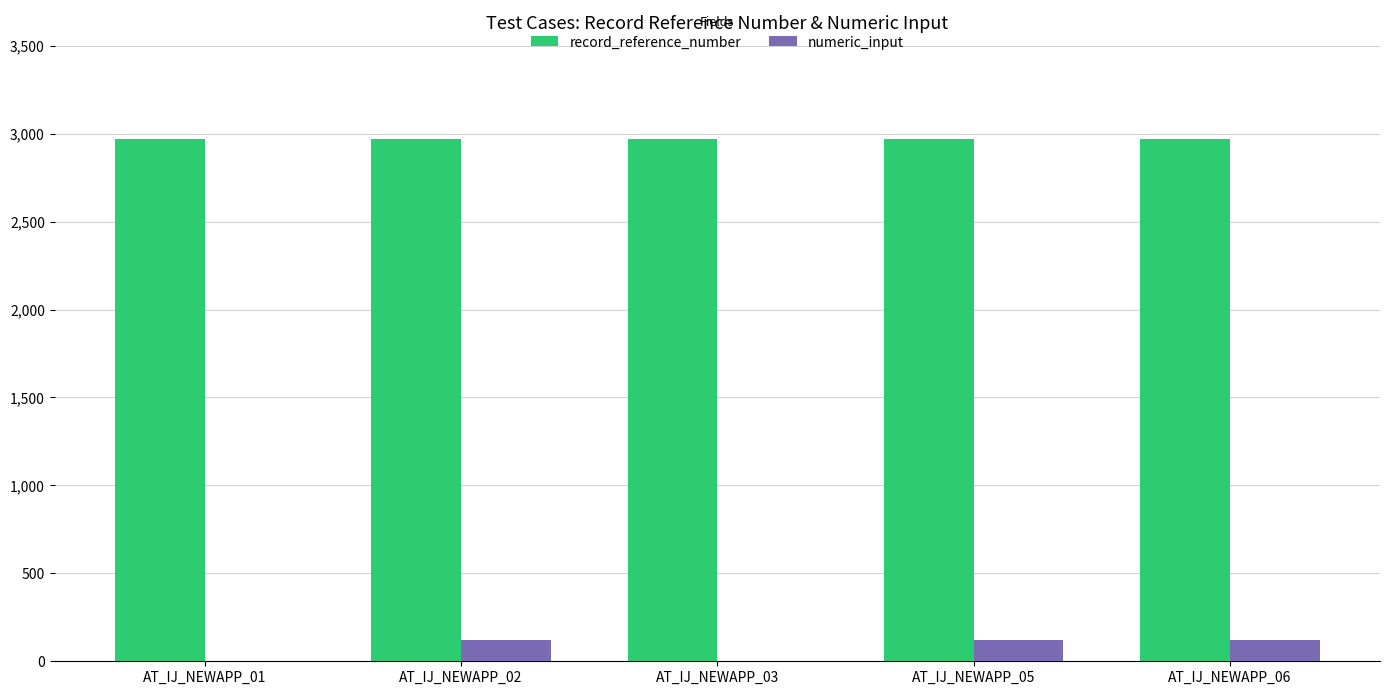

Is it true that record_reference_number equals 2971 at AT_IJ_NEWAPP_01?

True